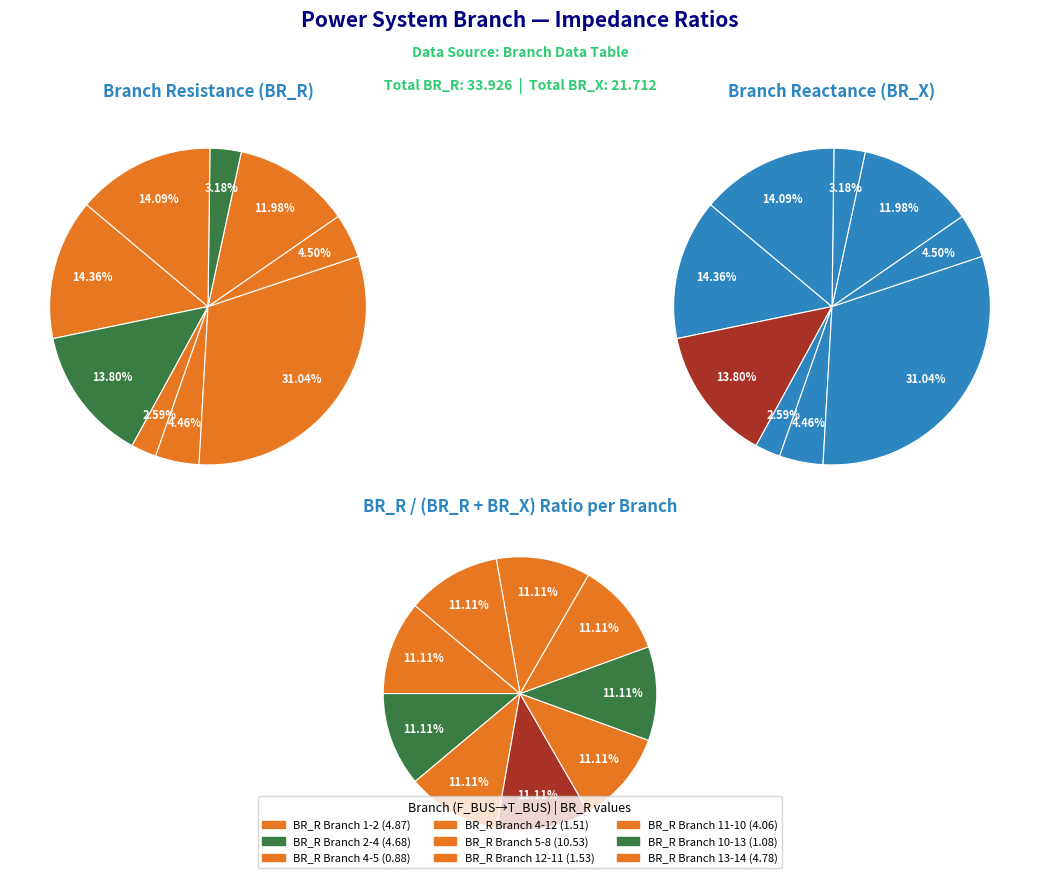

True or false: 4-12 accounts for 16% of the total.

False